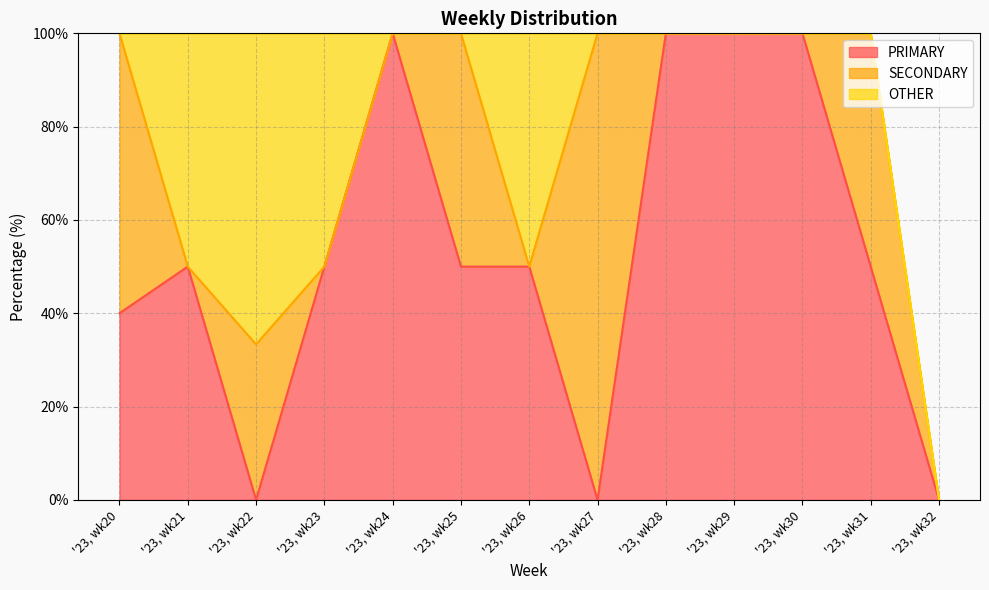

How many data points in SECONDARY are above 0?

5